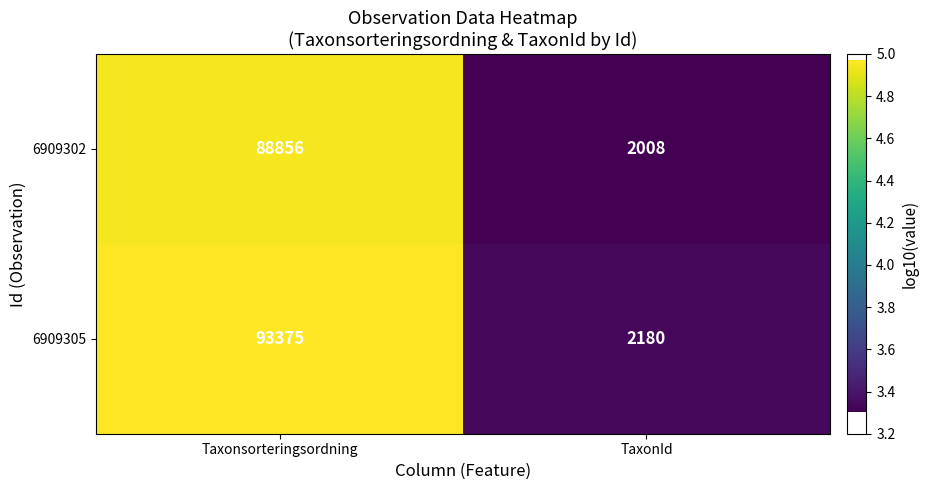

Is the value of 6909302 at Taxonsorteringsordning greater than the value of 6909305 at Taxonsorteringsordning?

No